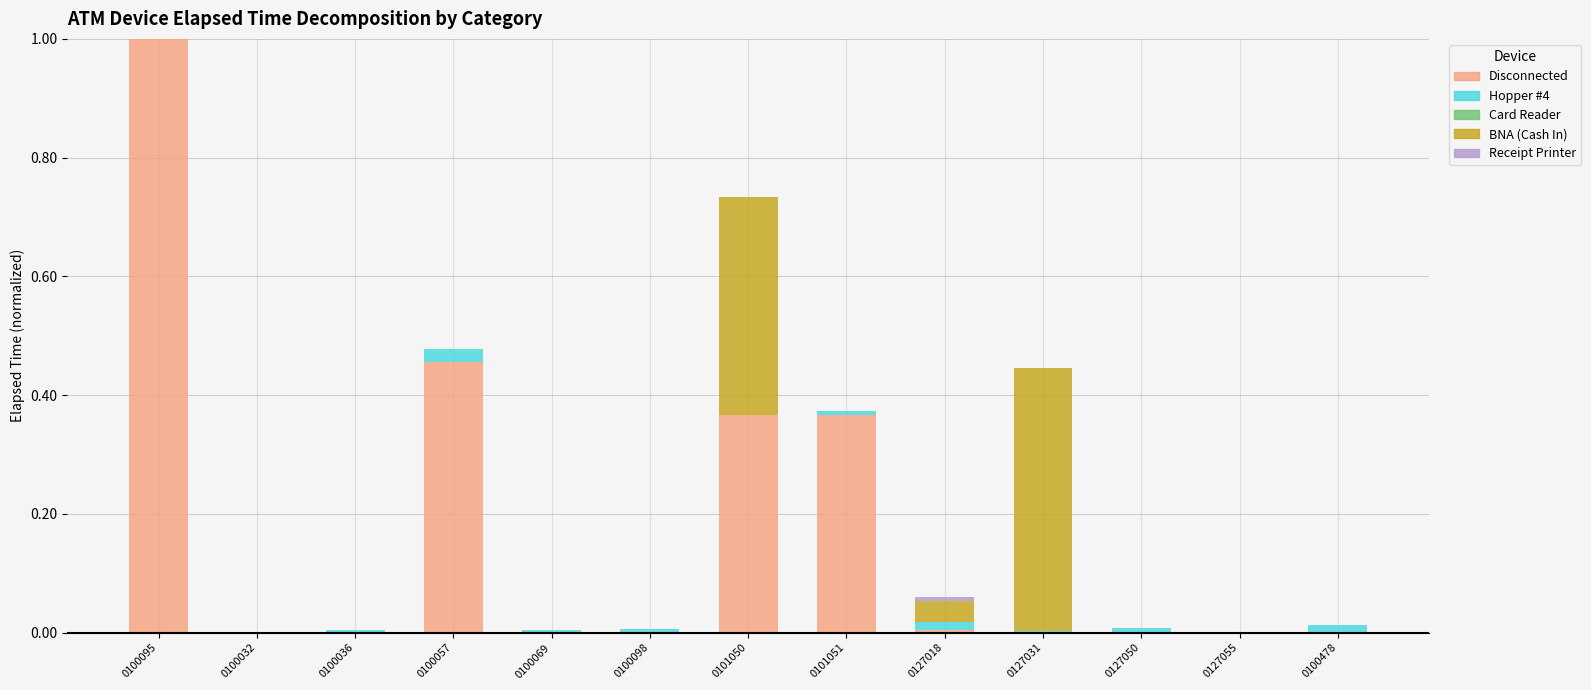

What is the maximum value for Disconnected?

1.0